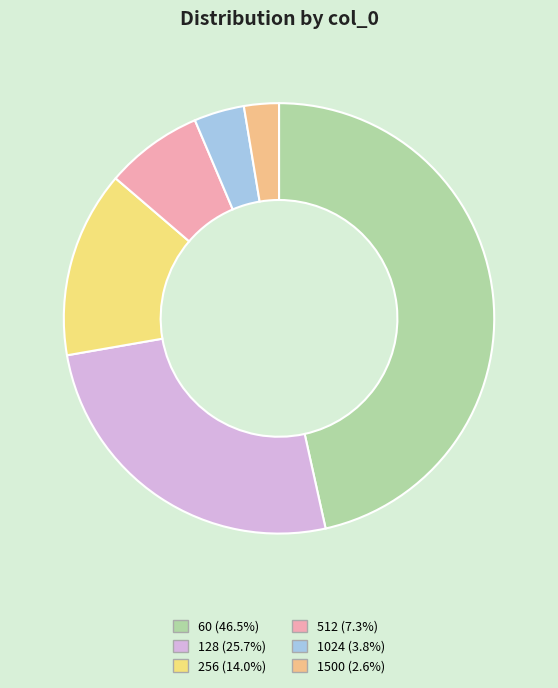

Count the number of slices in the pie.

6